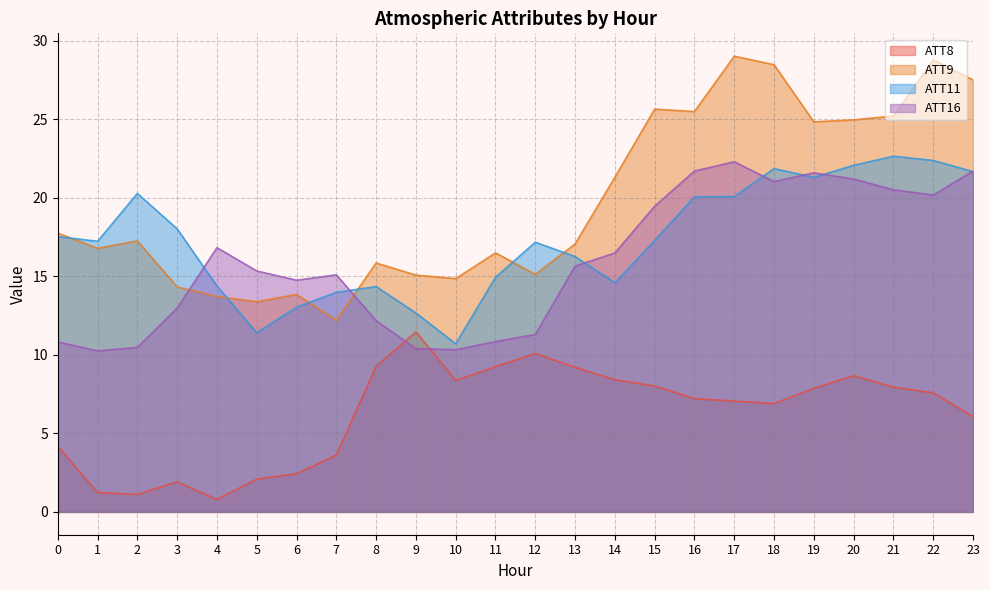

What is the difference between the maximum and minimum values in the ATT9 series?

16.8